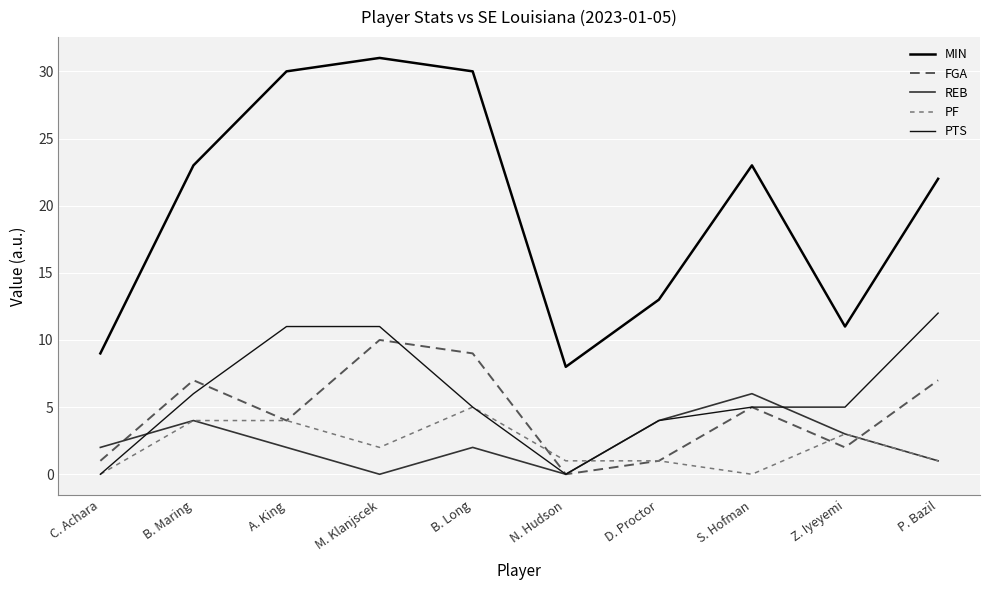

Does the chart have visible grid lines?

Yes